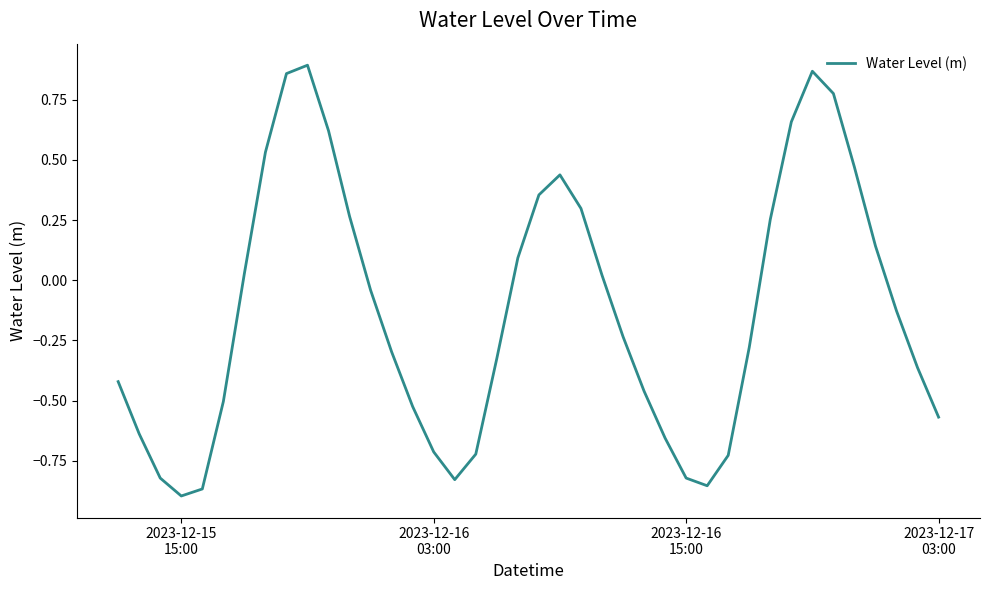

What is the difference between the maximum and minimum values?

1.8